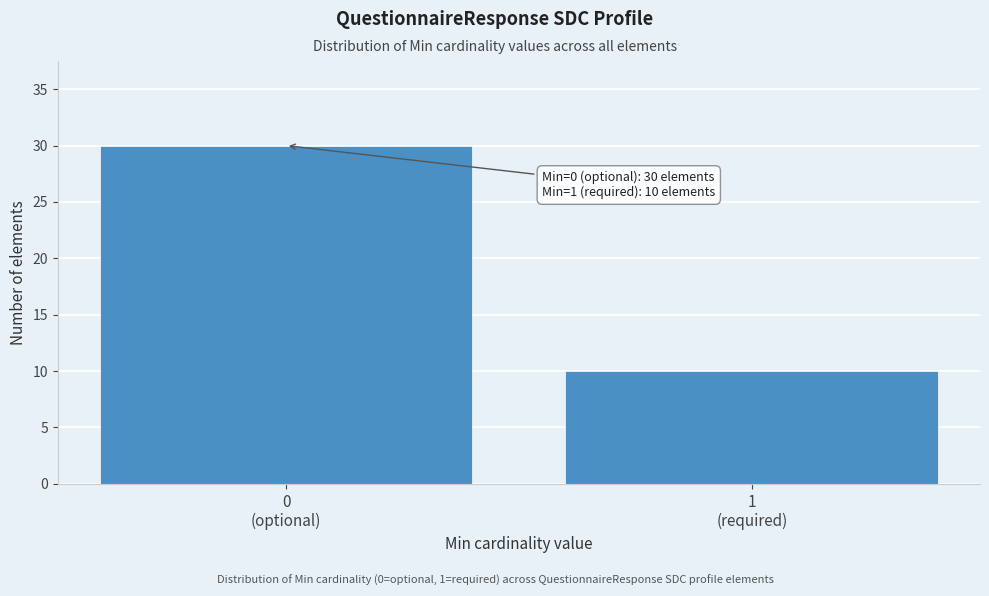

Reading left to right, list all the values displayed in this chart.

30	10